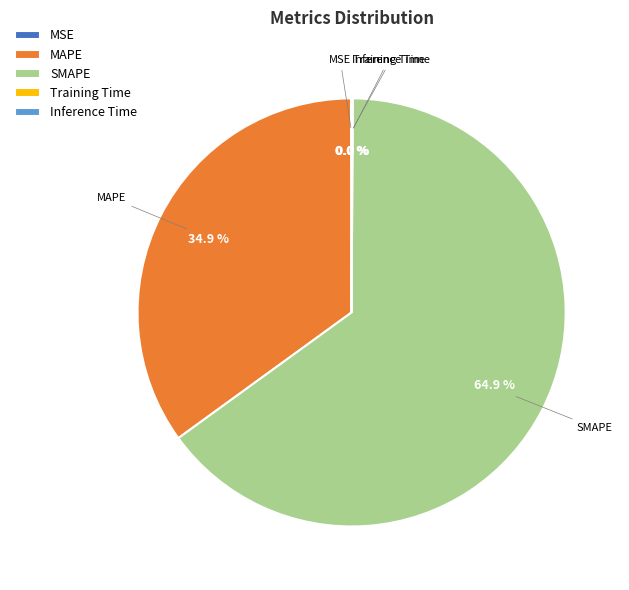

To the nearest percent, what is the difference between the largest and smallest slice percentages?

65%